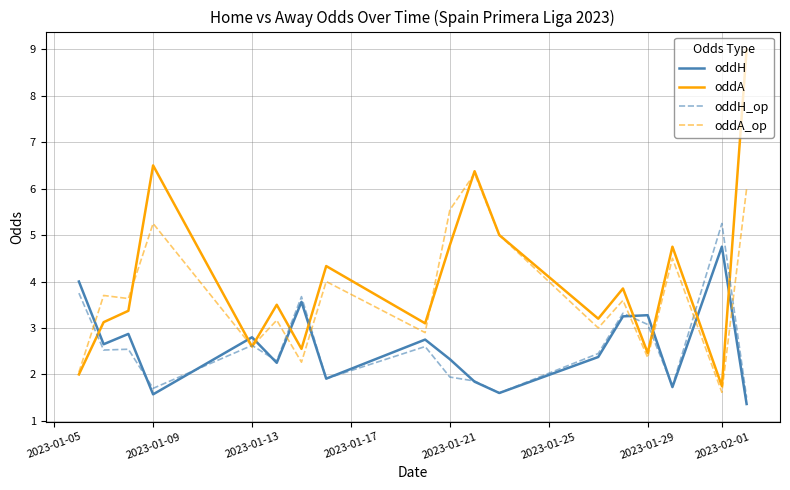

Which series has the largest range (max minus min)?

oddA